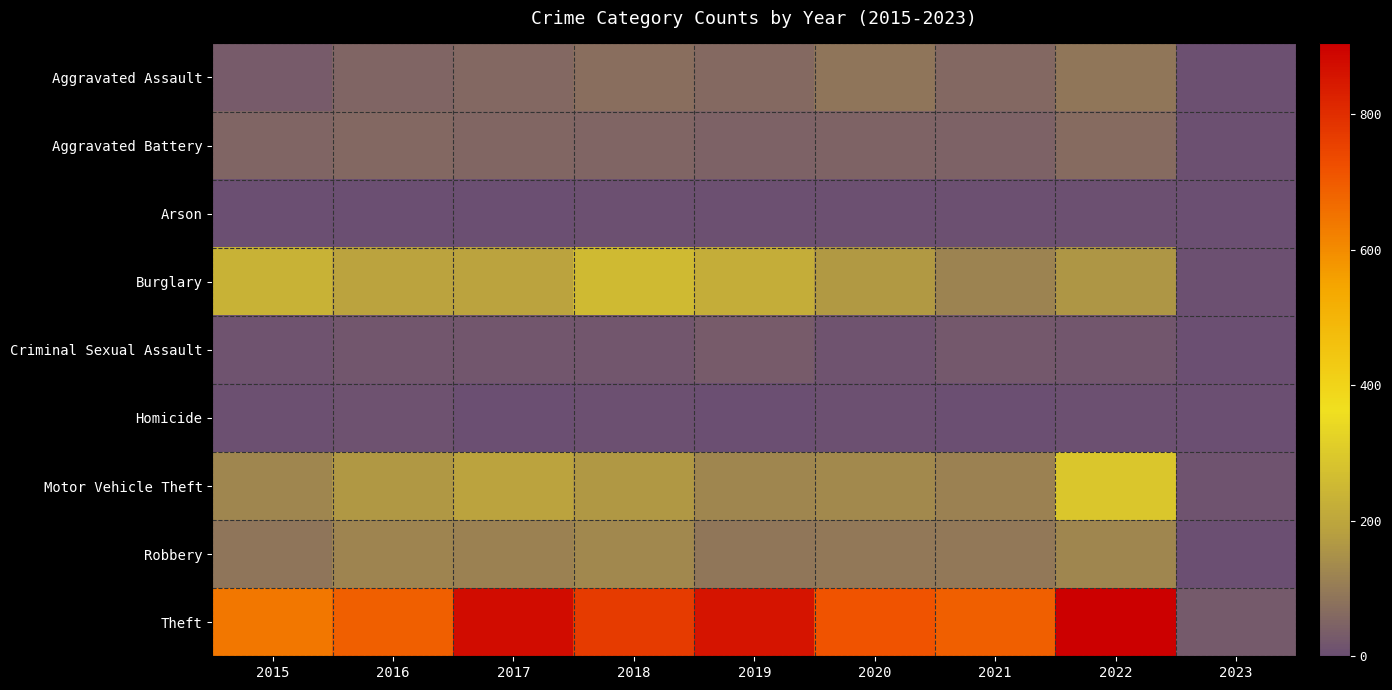

Which series has the largest total across all categories?

Theft